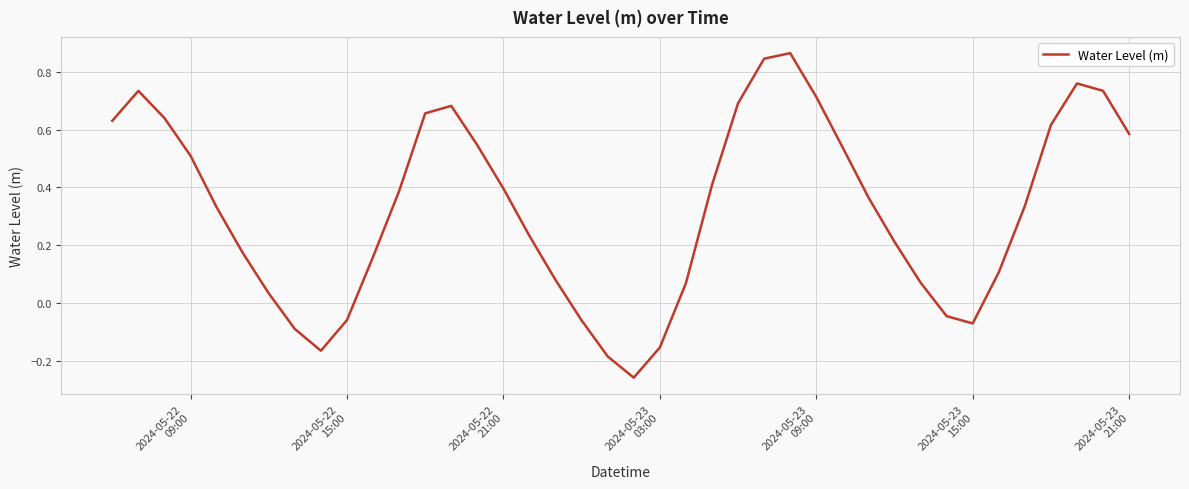

What is the difference between the maximum and minimum values?

1.1